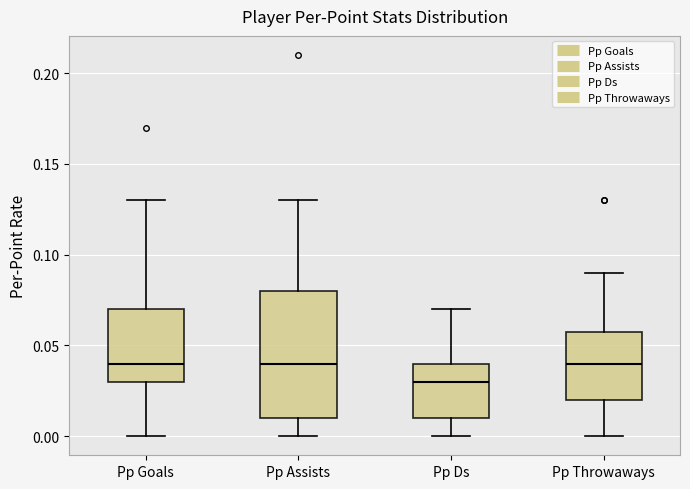

Reading left to right, read every box against the y-axis: the position of its median line, the range the box covers, and the ends of its whiskers. The values are not printed on the chart, so give them approximately, as read against the axis.

Pp Goals: median 0.04, box 0.03 to 0.07, whiskers 0.00 to 0.13
Pp Assists: median 0.04, box 0.01 to 0.08, whiskers 0.00 to 0.13
Pp Ds: median 0.03, box 0.01 to 0.04, whiskers 0.00 to 0.07
Pp Throwaways: median 0.04, box 0.02 to 0.06, whiskers 0.00 to 0.09